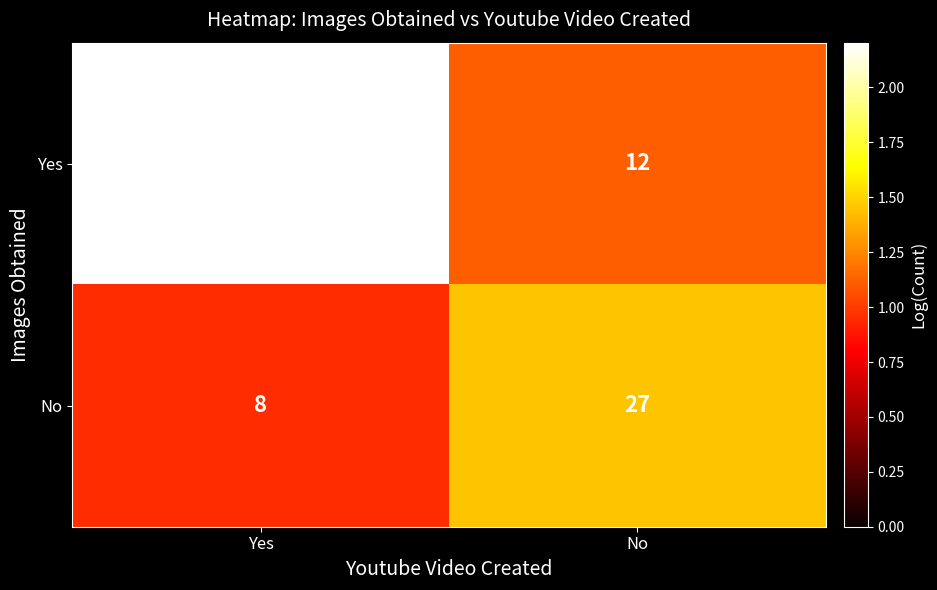

Is it true that No equals 27 at No?

True